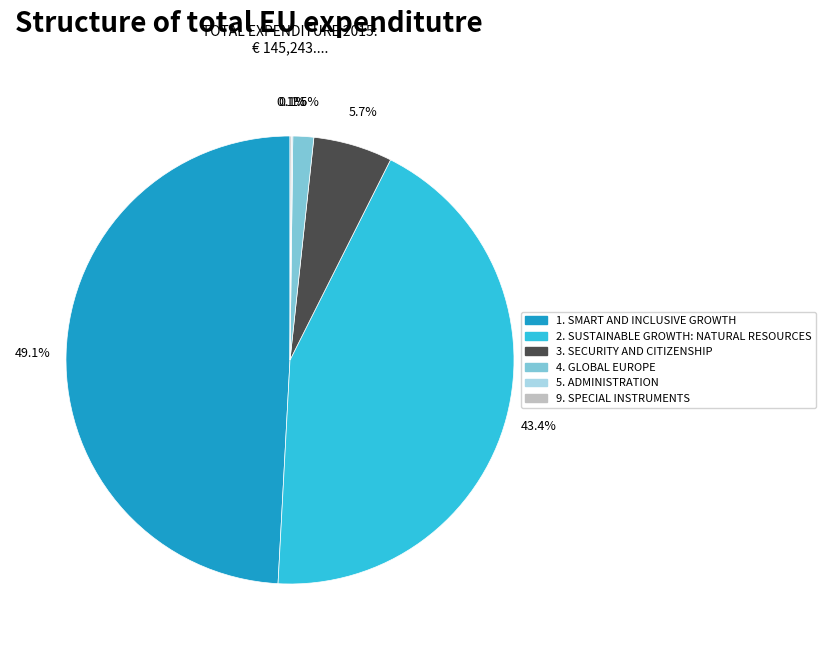

Is there any slice that represents more than half of the pie?

No